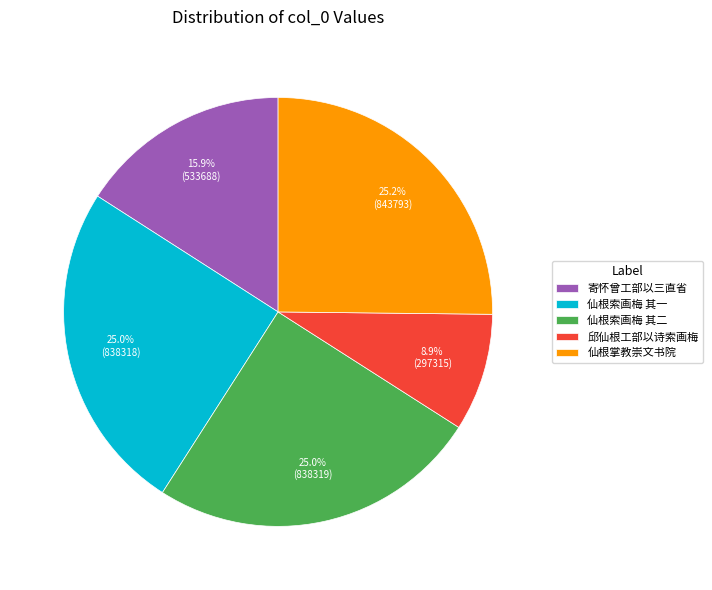

Is there a majority slice in this chart?

No